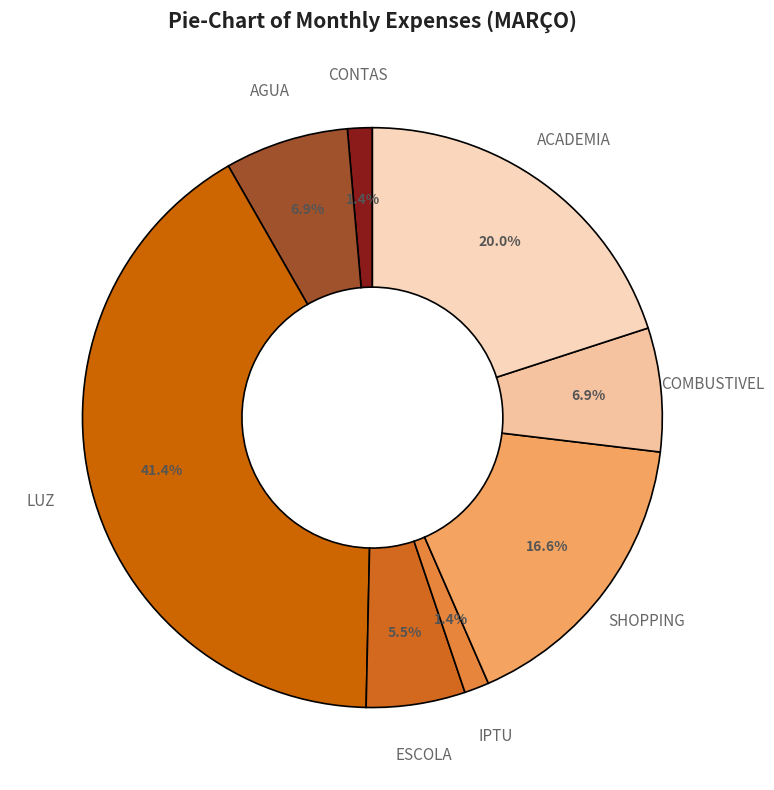

To the nearest percent, what is the average slice percentage?

12%